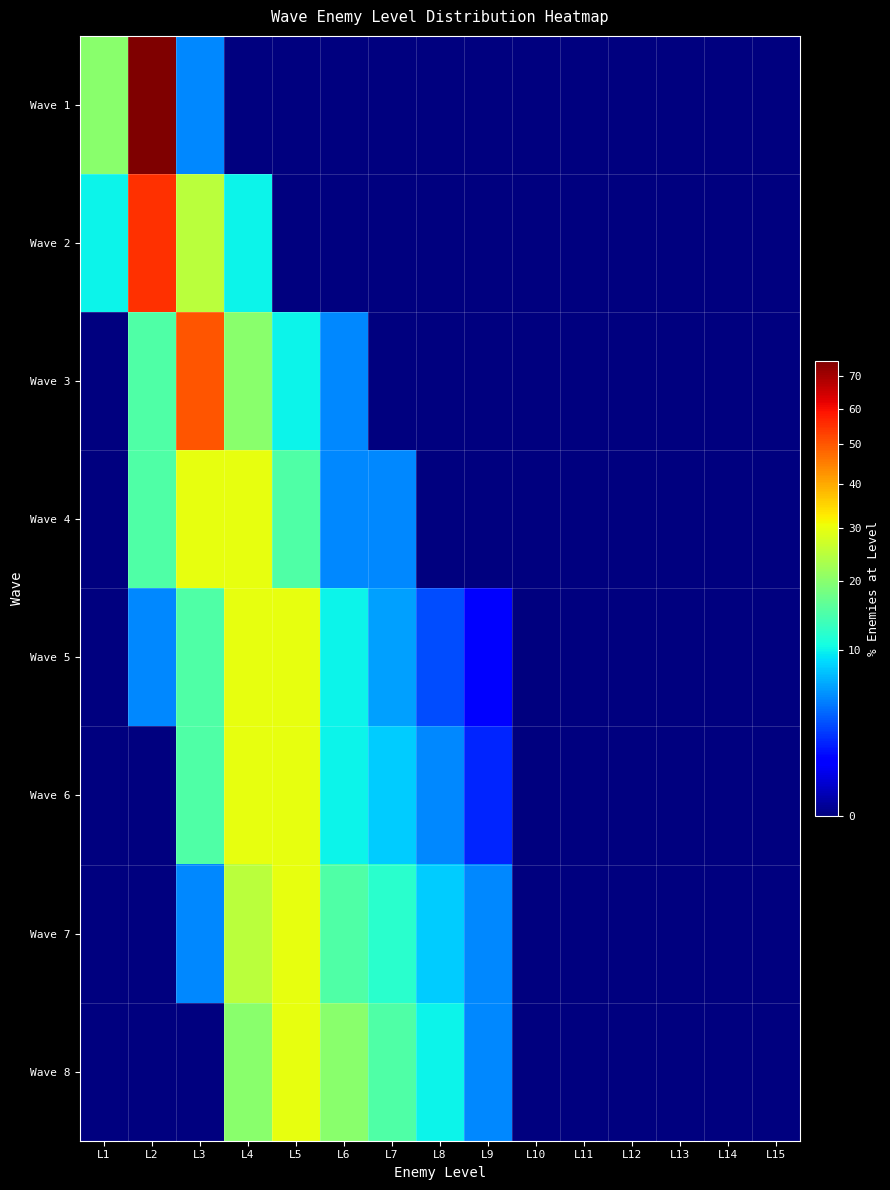

List the series in order of their peak value, highest first.

Wave 1, Wave 2, Wave 3, Wave 4, Wave 5, Wave 6, Wave 7, Wave 8